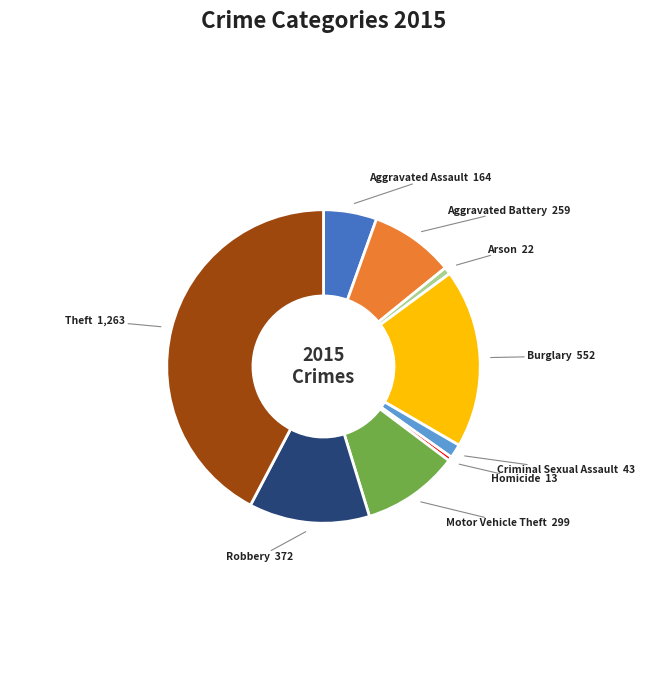

How many slices are in this pie chart?

9